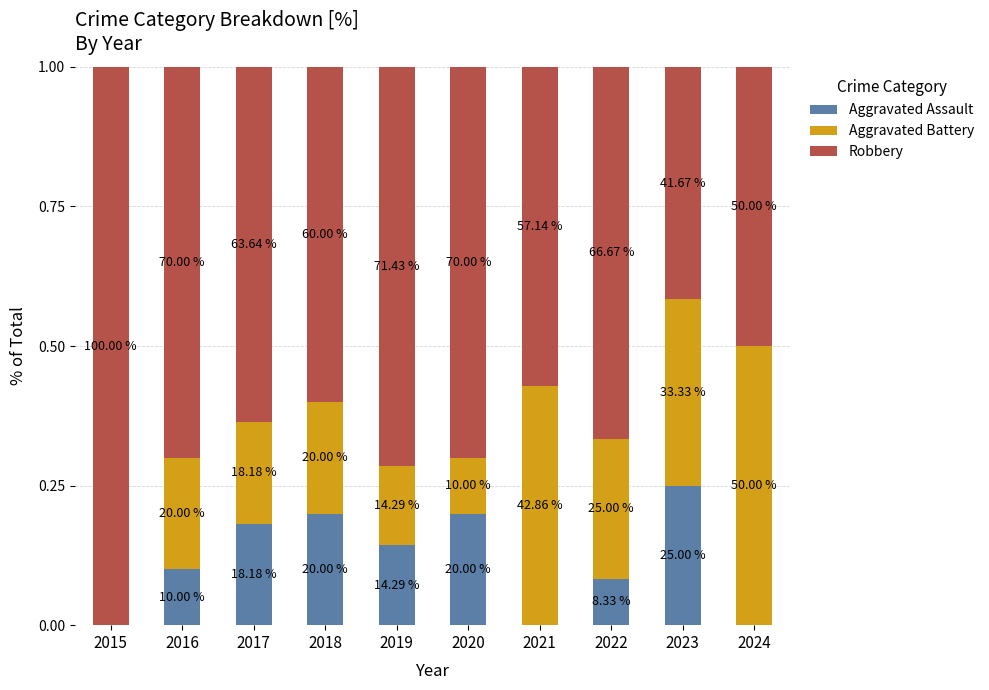

What is the sum of all Aggravated Battery values?

2.3